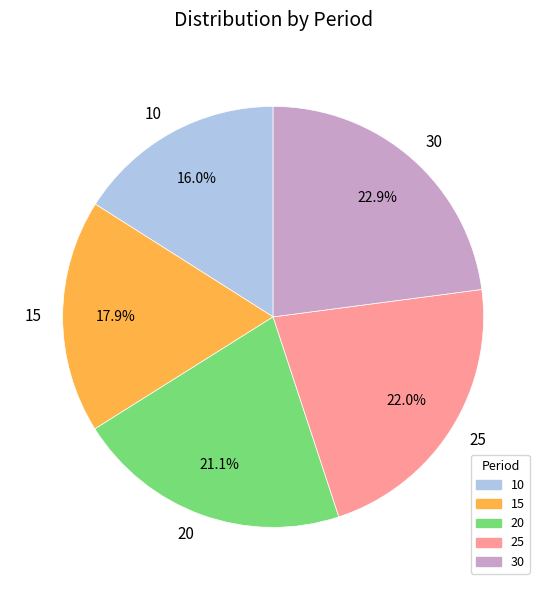

The 30 slice represents 23% of the pie. True or false?

True